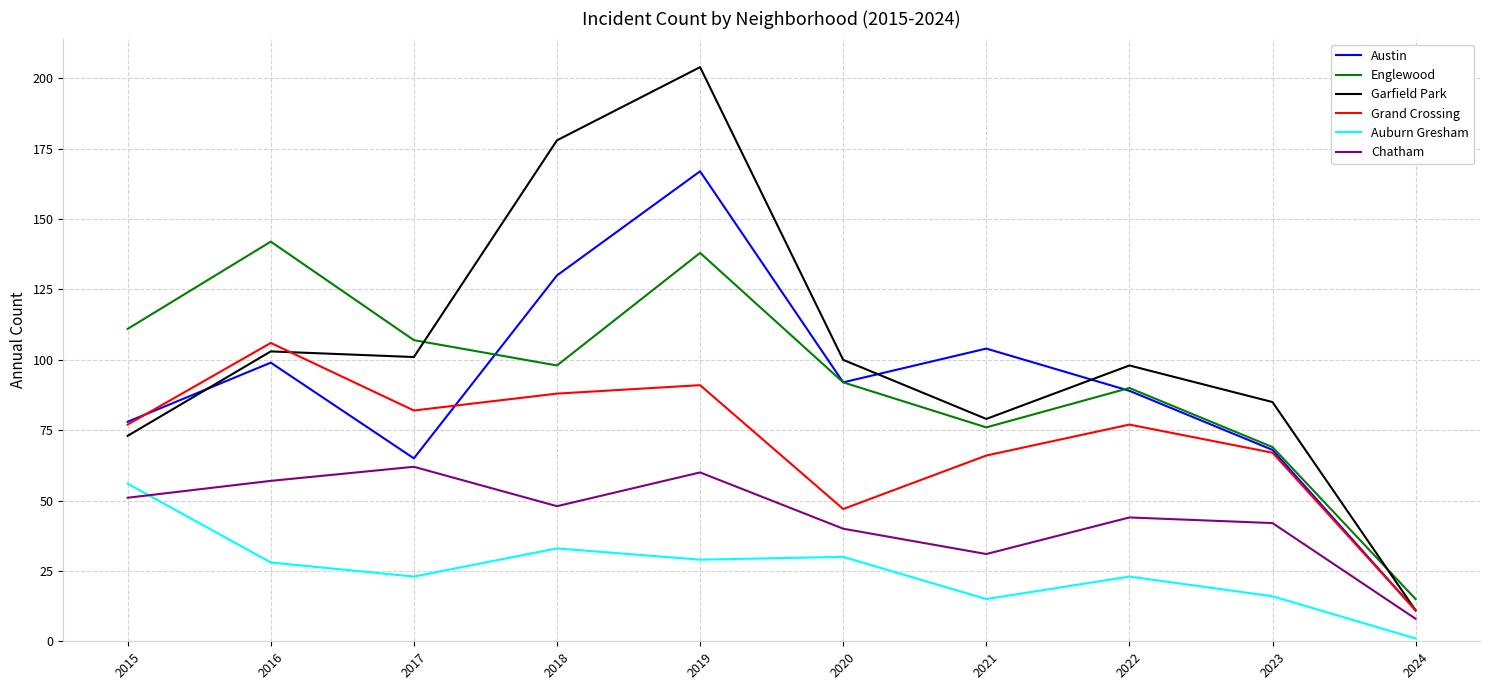

How many lines are shown in the chart?

6